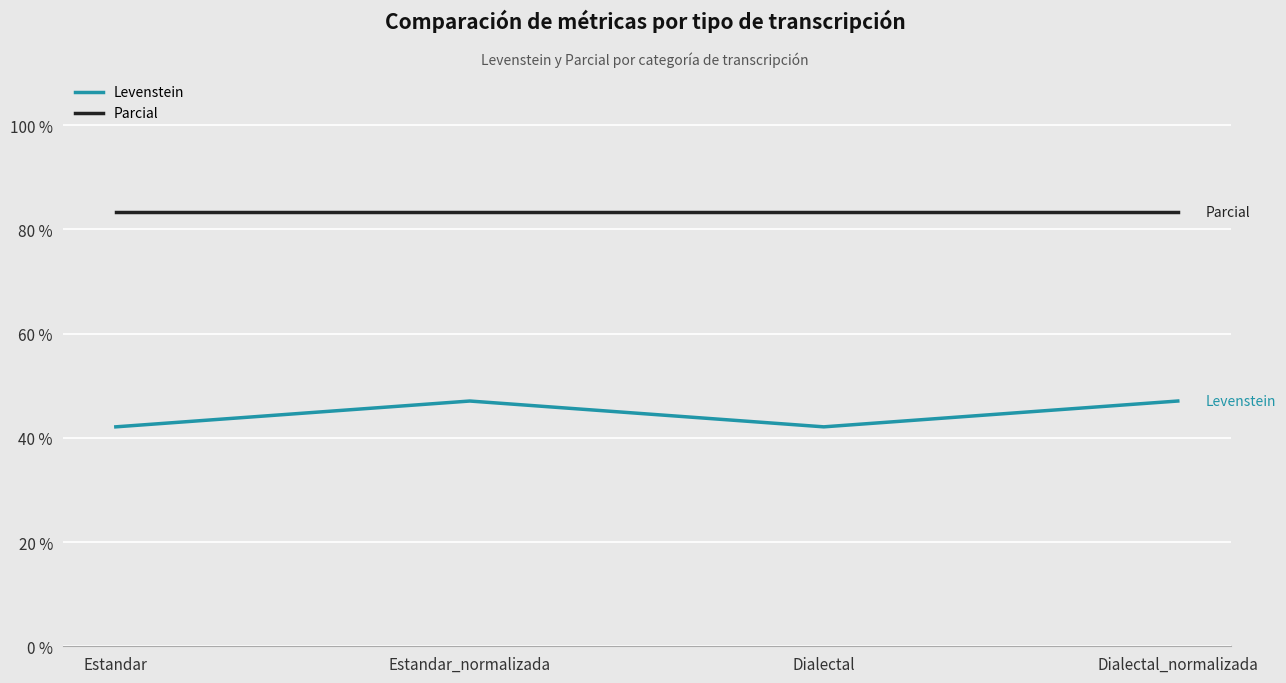

Is it true that Levenstein equals 47.1 at Dialectal_normalizada?

True